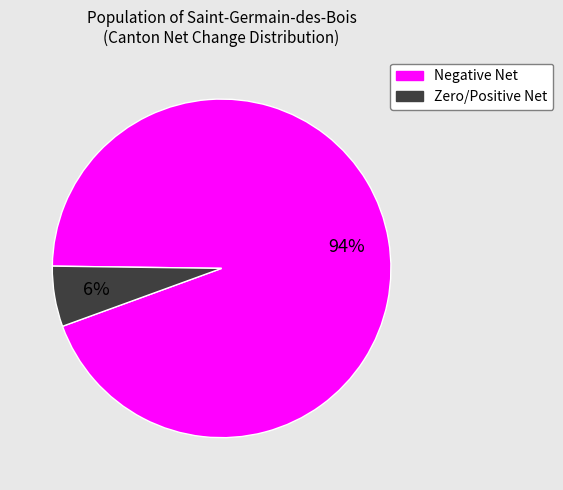

How many segments does this pie chart have?

2